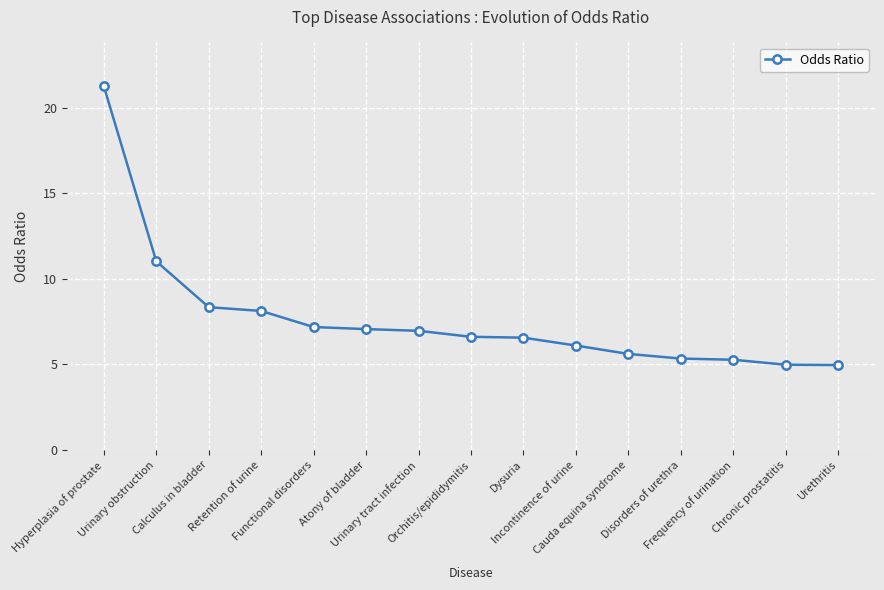

What is the smallest value displayed?

5.0